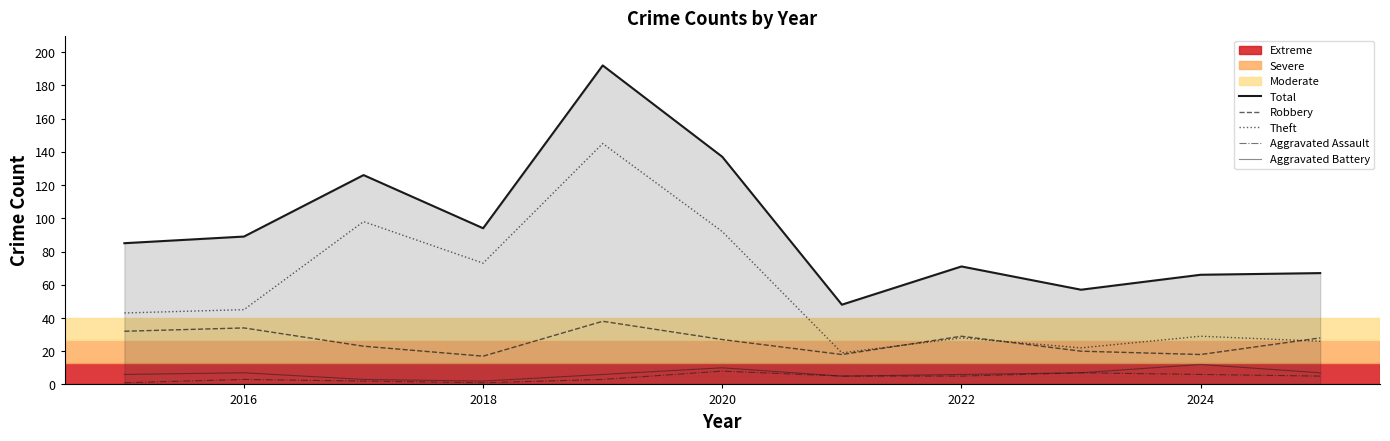

Does the chart have visible grid lines?

No